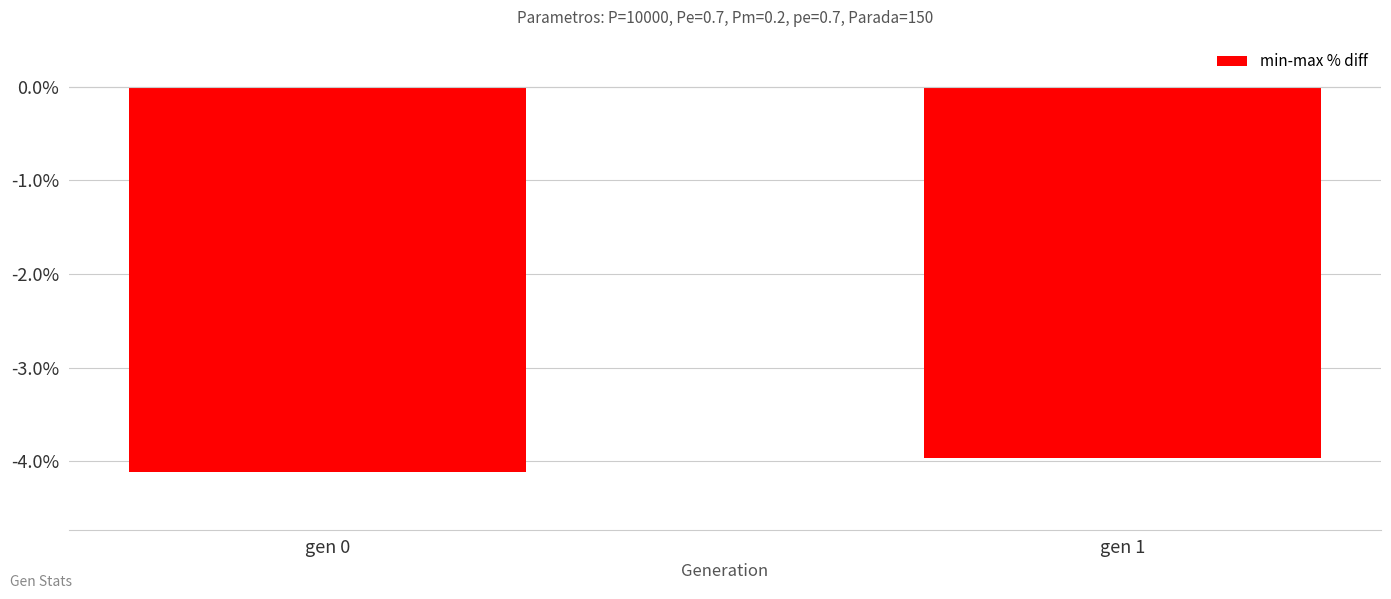

What is the approximate value at gen 0?

-4.1